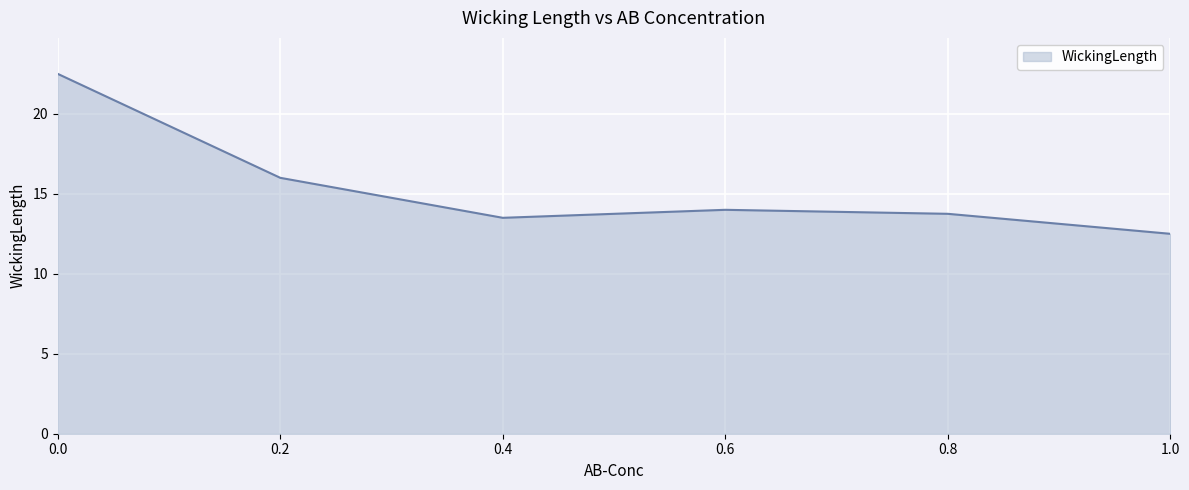

Rank the categories by value from highest to lowest.

0.0, 0.2, 0.6, 0.8, 0.4, 1.0